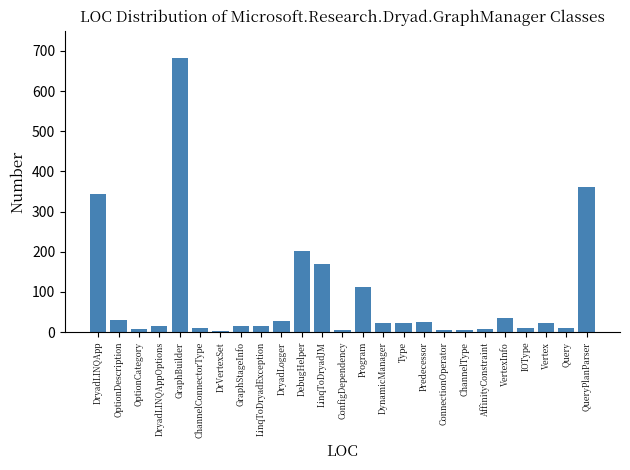

What is the difference between the maximum and second lowest values?

677